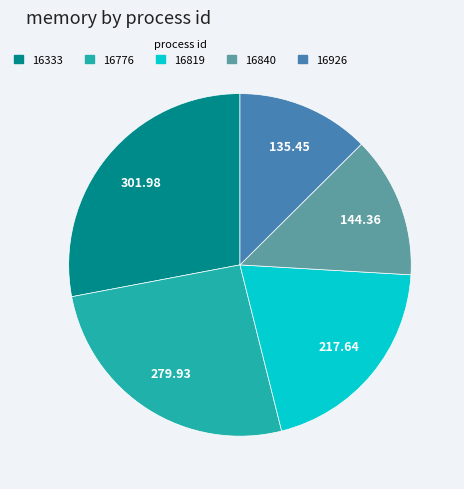

The 16333 slice represents 28% of the pie. True or false?

True